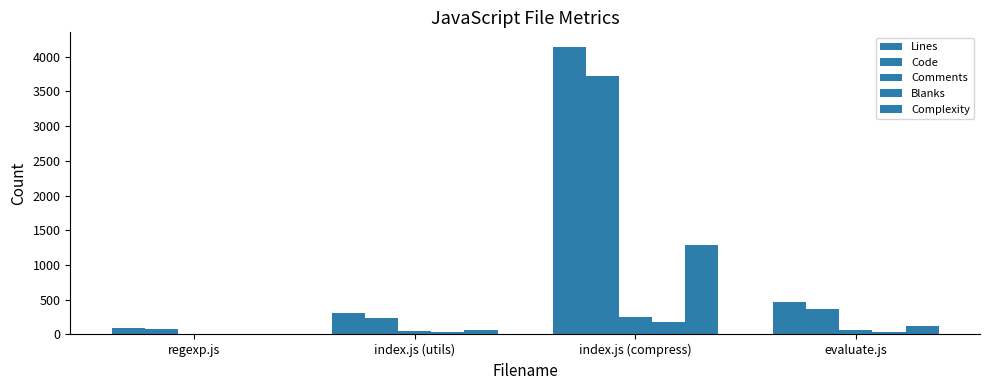

How many categories are shown in the chart?

4